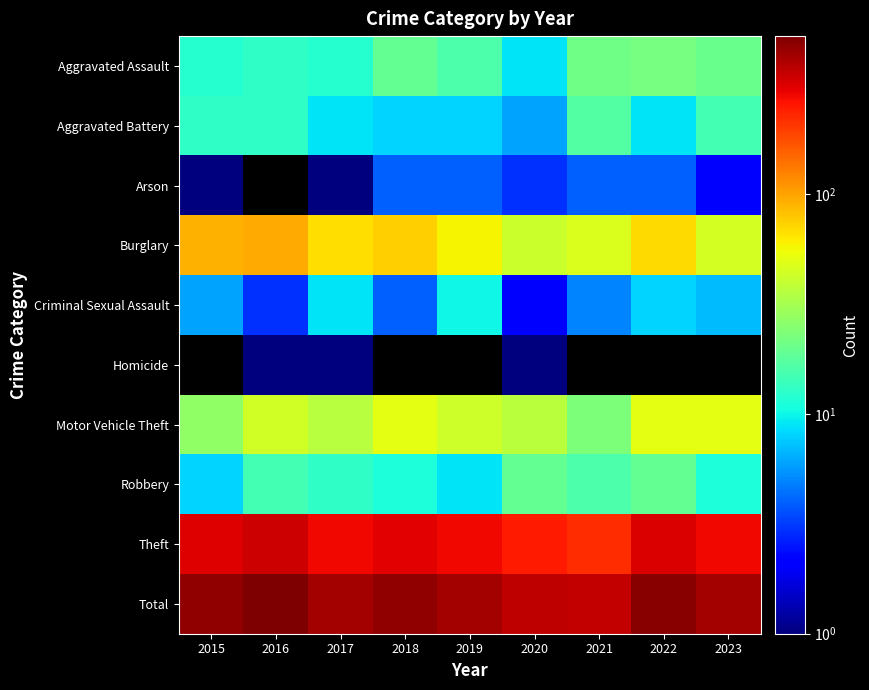

How many values in the Motor Vehicle Theft series are below 43?

4